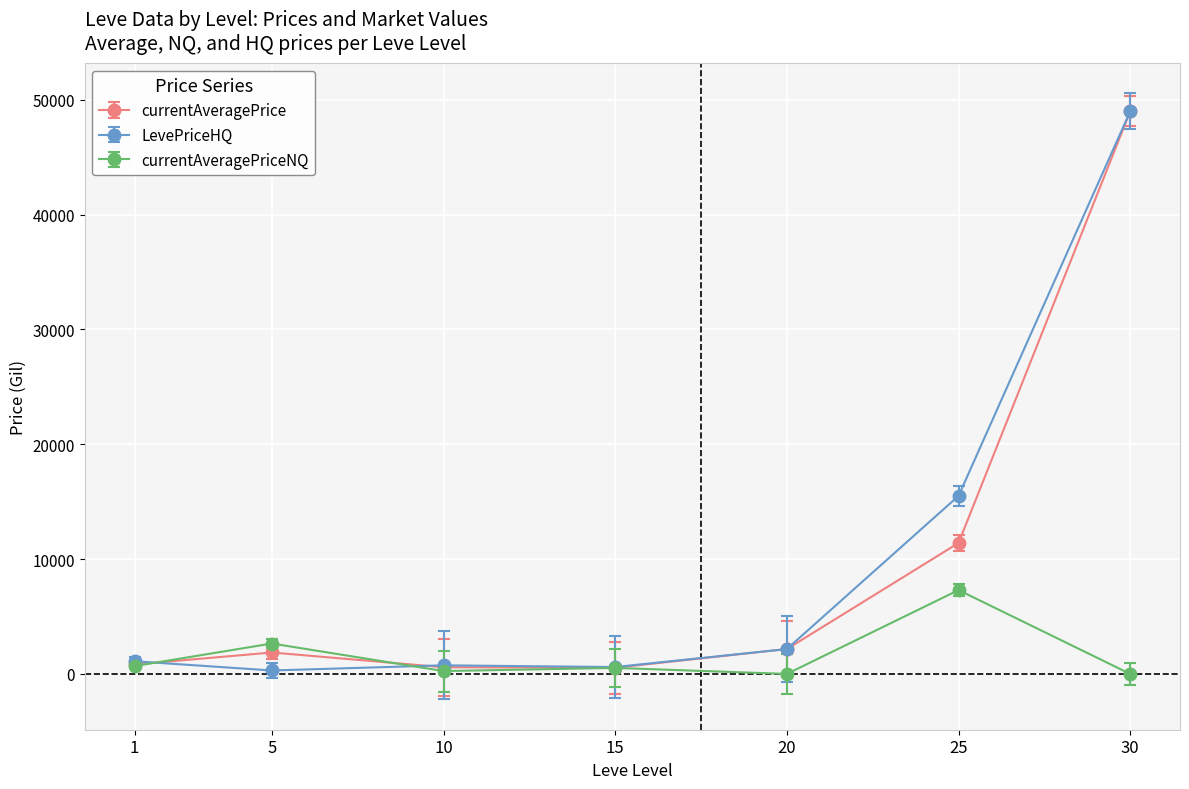

What are all the series names shown in the legend?

currentAveragePrice, LevePriceHQ, currentAveragePriceNQ